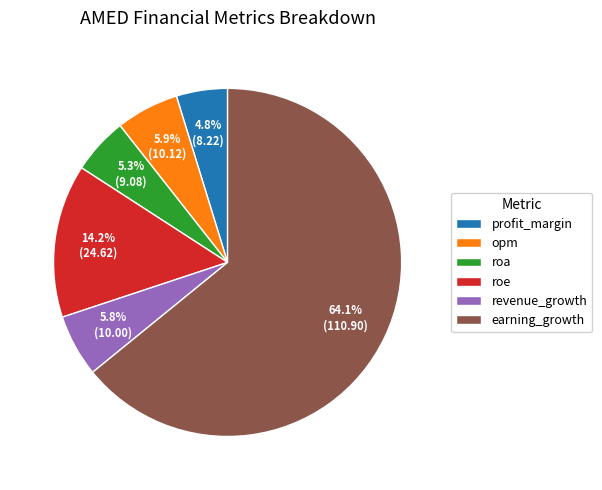

Which category has the biggest portion of the pie?

earning_growth